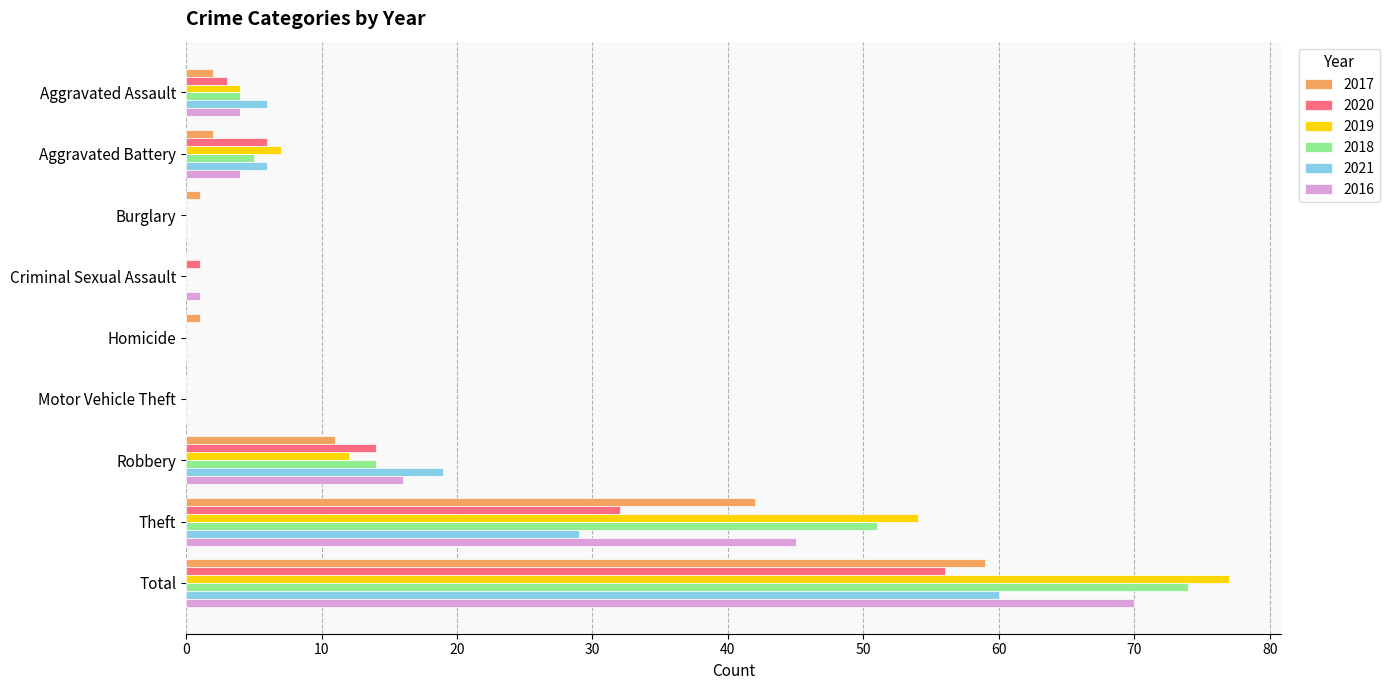

Which series has the largest total across all categories?

2019